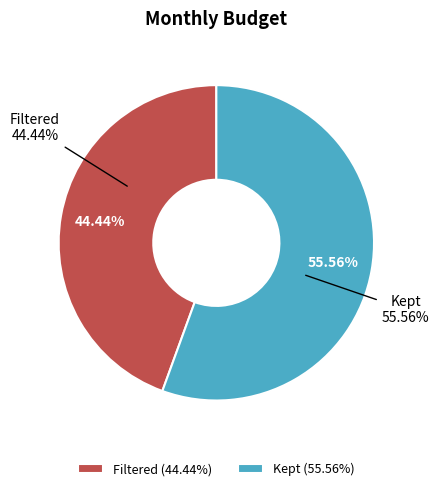

What is the majority slice?

Kept